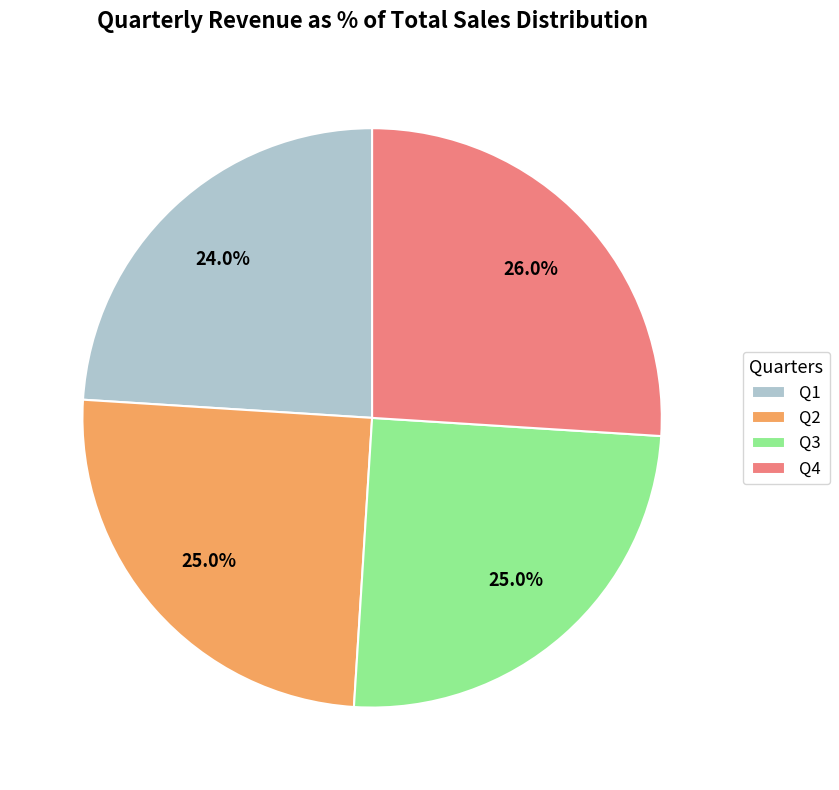

To the nearest percent, what is the average slice percentage?

25%